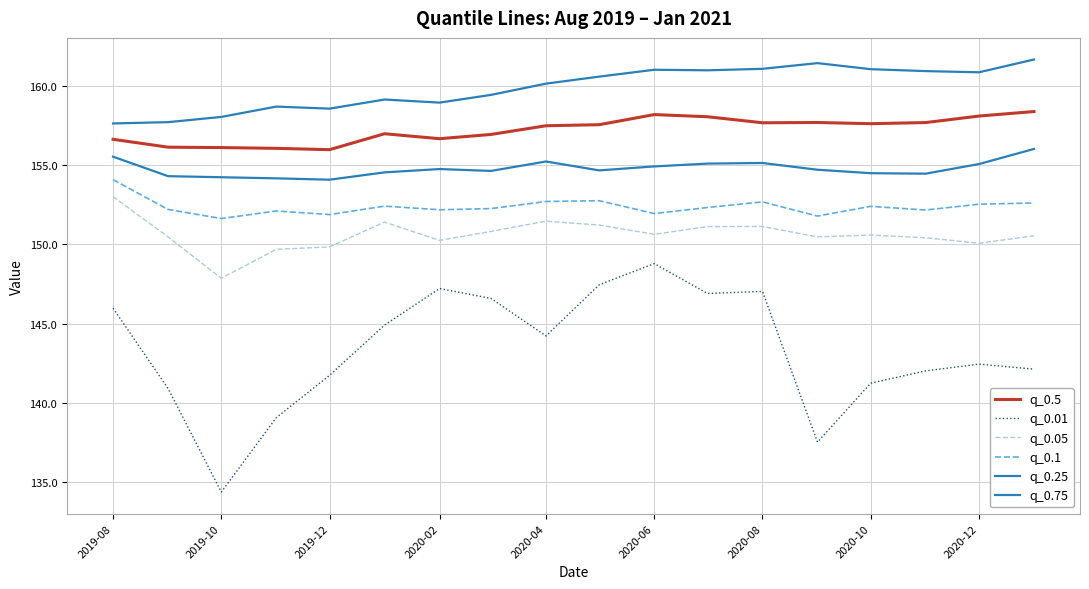

Does the chart have visible grid lines?

Yes